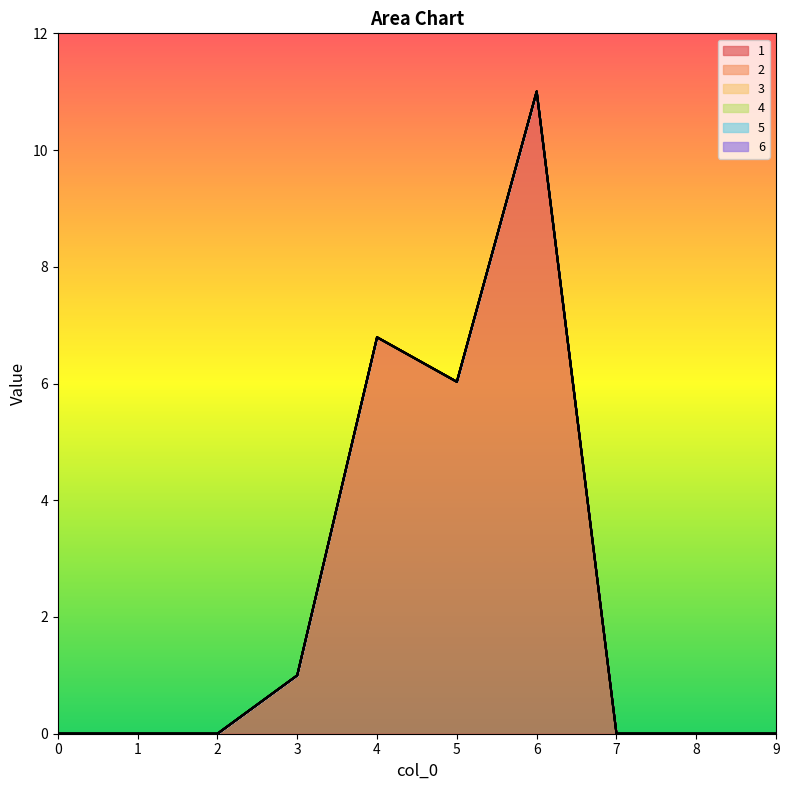

True or false: 1 and 6 cross at least once.

False